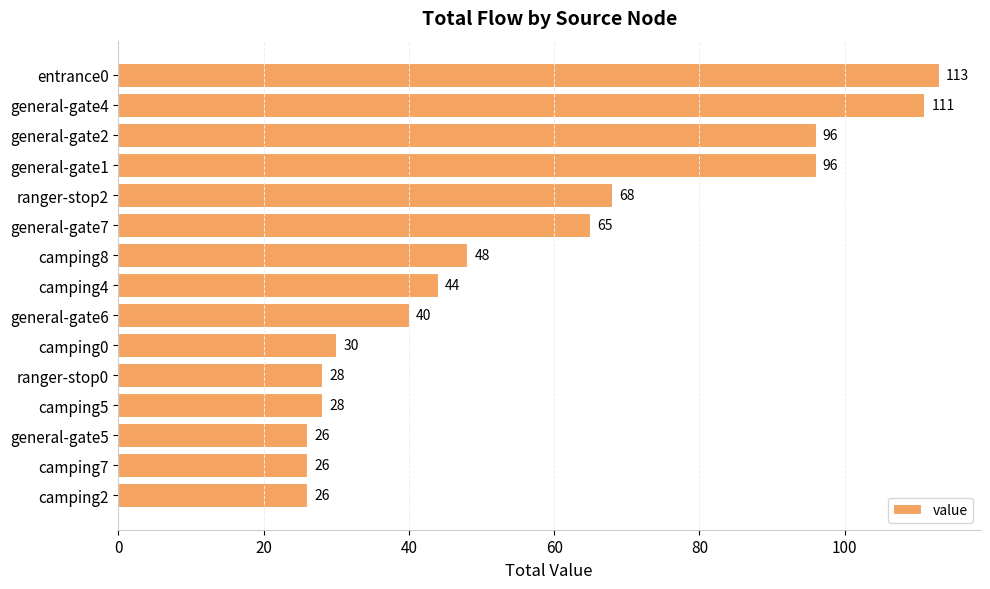

What is the change in value from ranger-stop2 to camping8?

-20